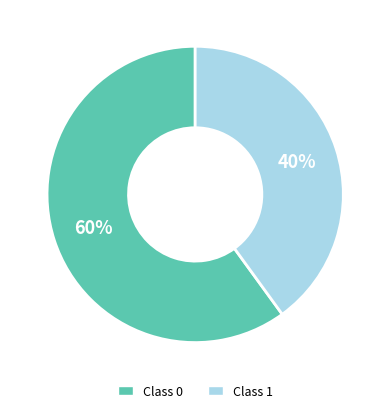

Is there any slice that represents more than half of the pie?

Yes